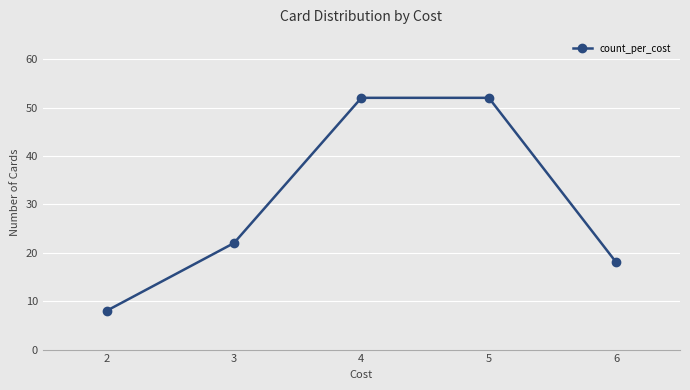

What is the value of the 2nd point from the left?

22